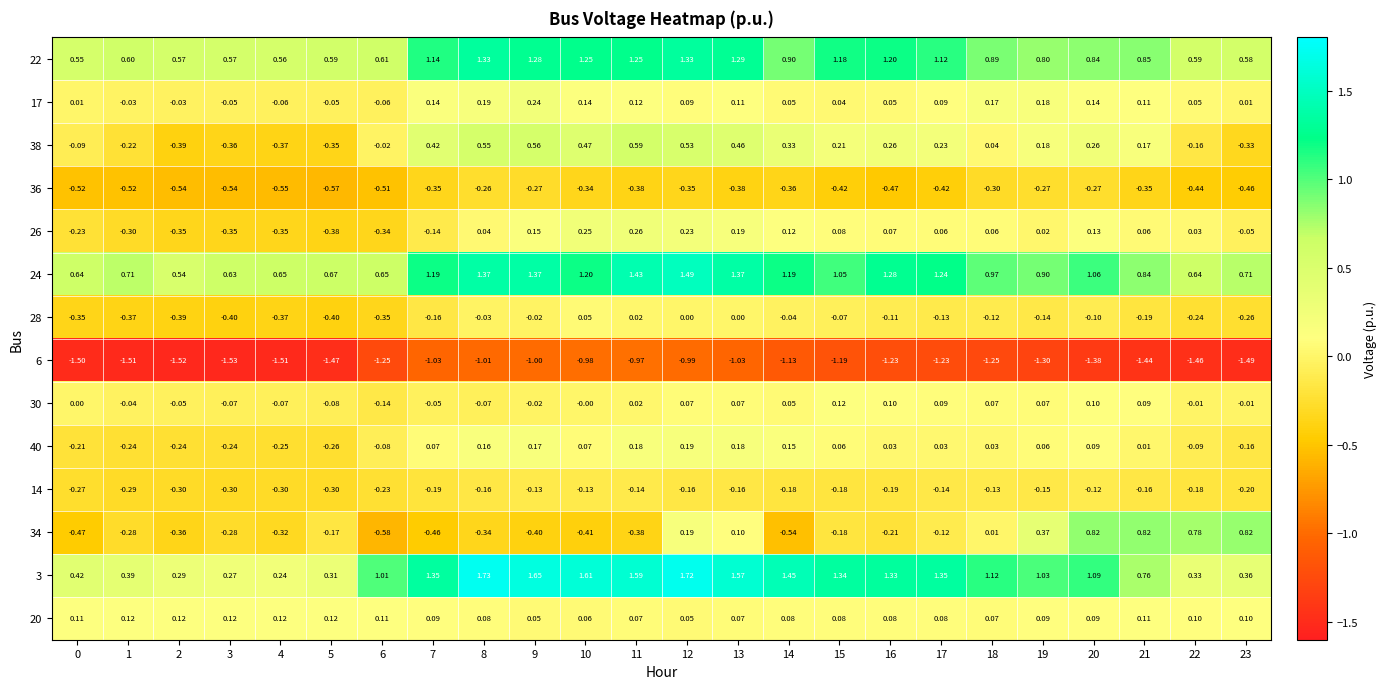

At how many categories does at least one series exceed 0?

24